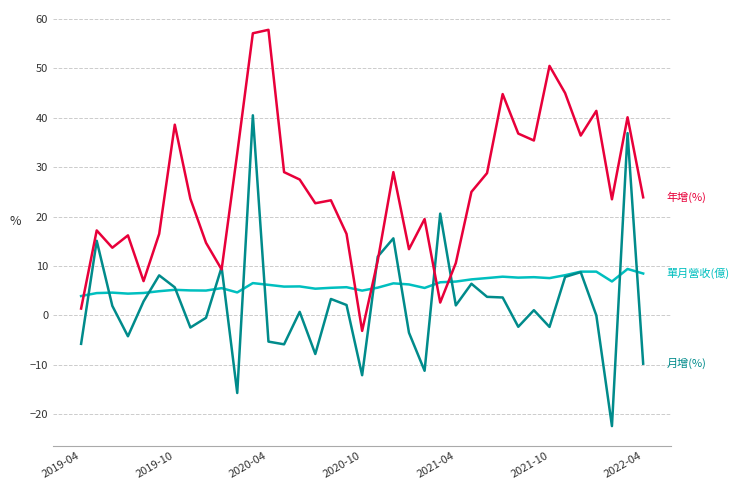

What is the maximum value shown in the chart?

57.8